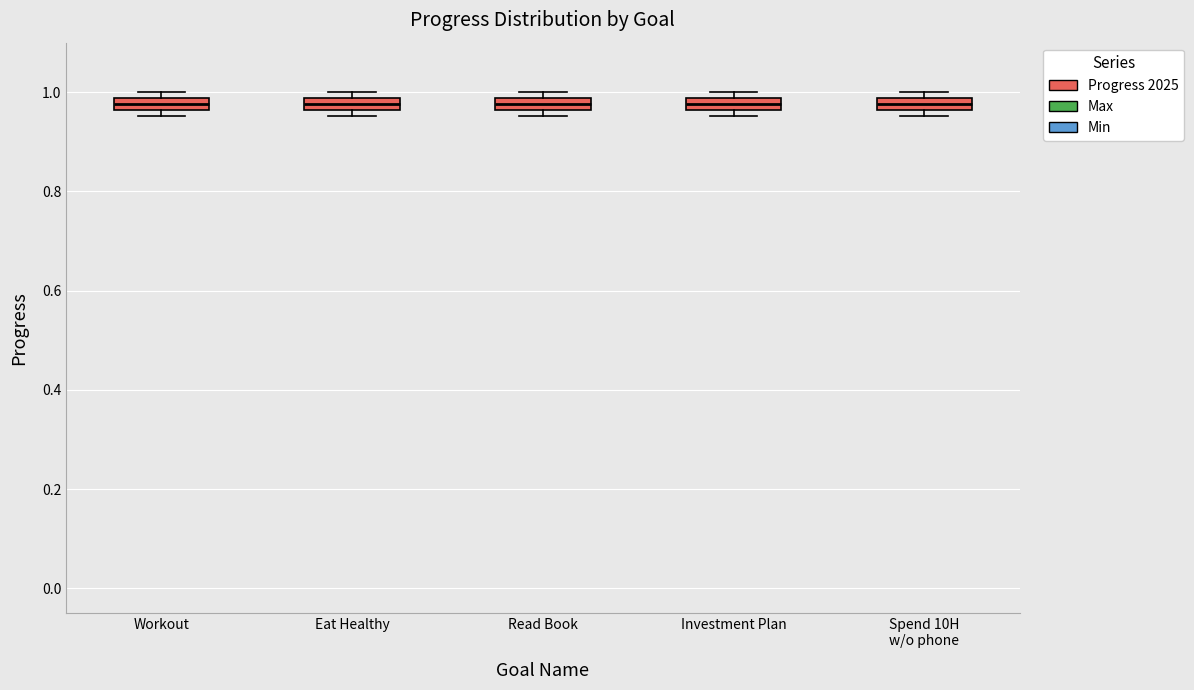

Where is the lower edge of the box for Read Book on the y-axis? The values are not printed on the chart, so give them approximately, as read against the axis.

0.96